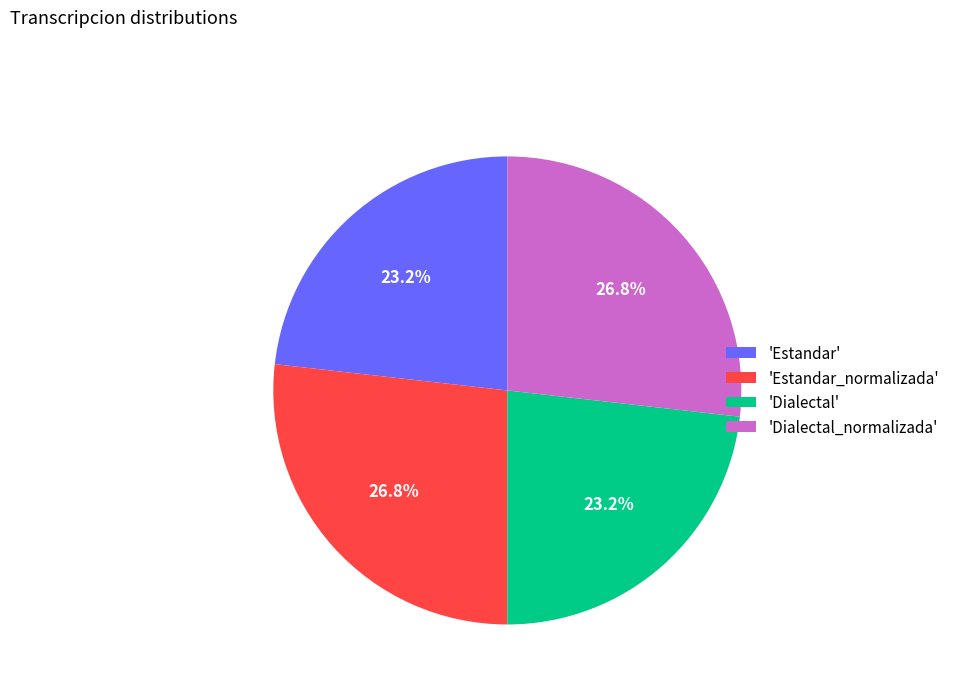

Is there a majority slice in this chart?

No